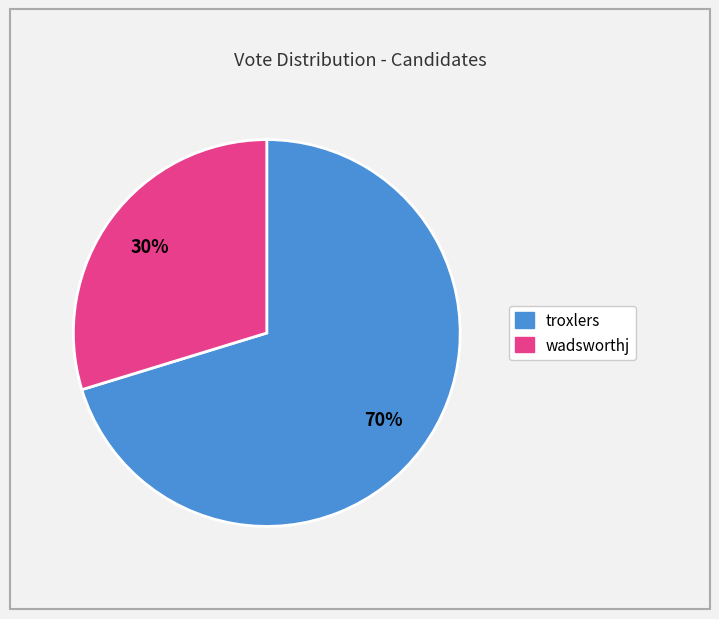

Combined, do wadsworthj and troxlers account for over 50%?

Yes